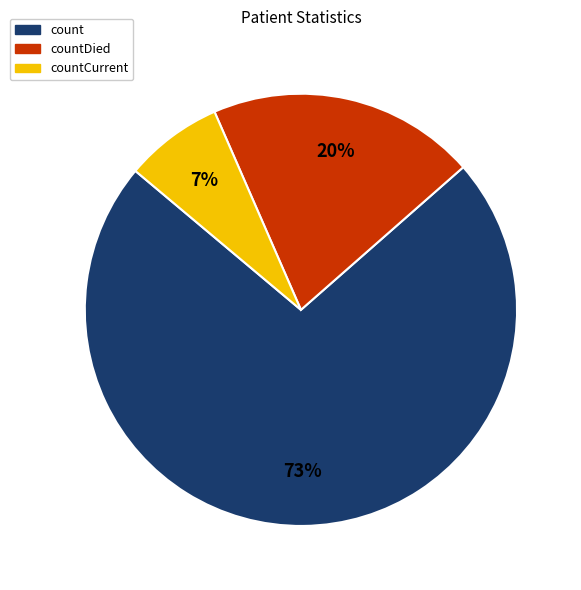

Does count represent more than half of the total?

Yes